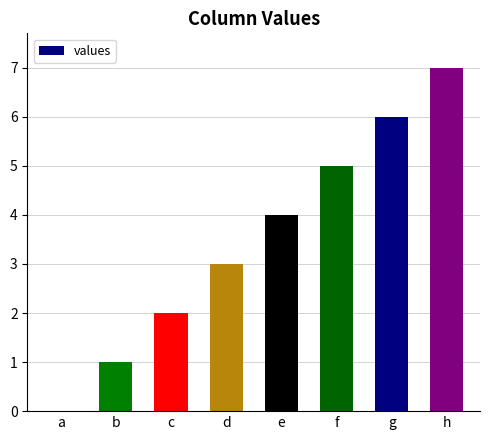

The value at a is 4. True or false?

False